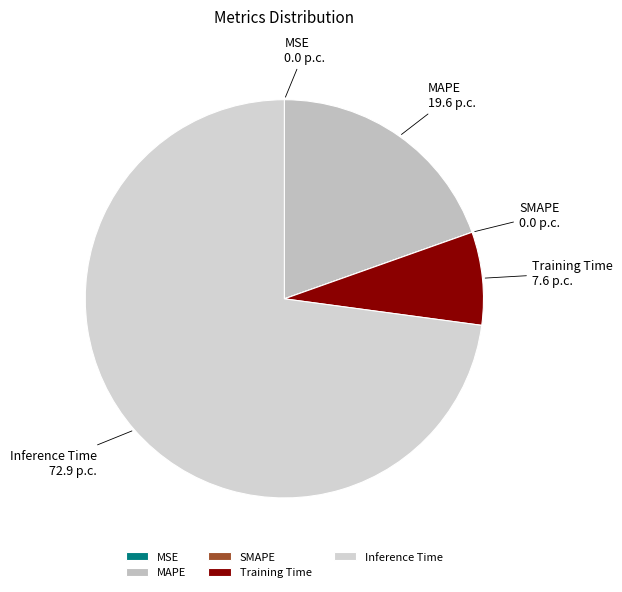

Is it true that MAPE is 20% of the pie?

True